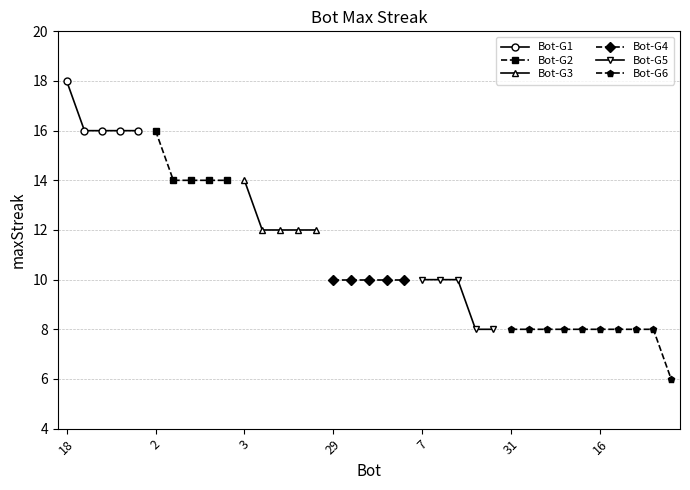

What position from the left is 29?

16